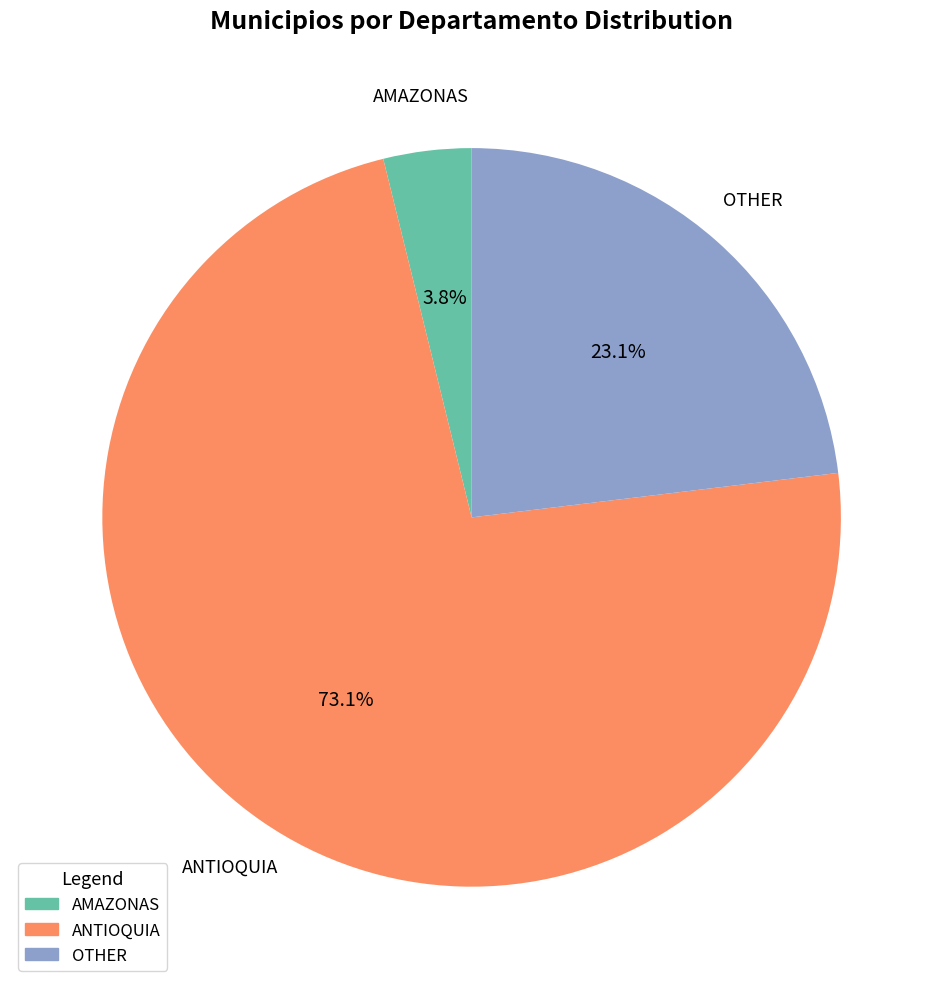

To the nearest percent, what is the combined percentage of OTHER and AMAZONAS?

27%